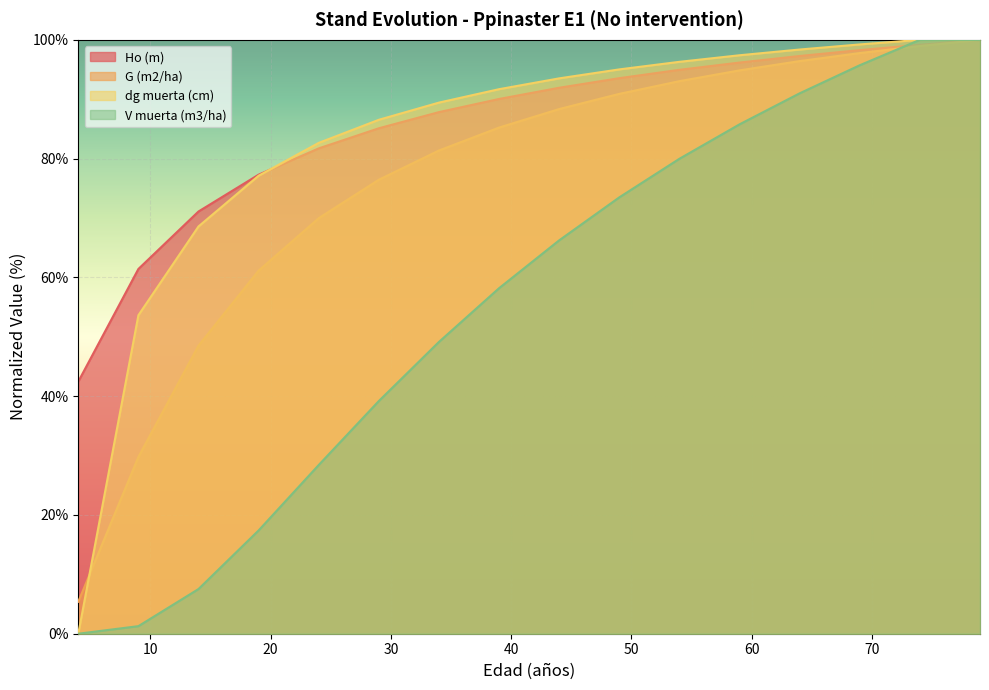

At which label does V muerta (m3/ha) first exceed 66?

44